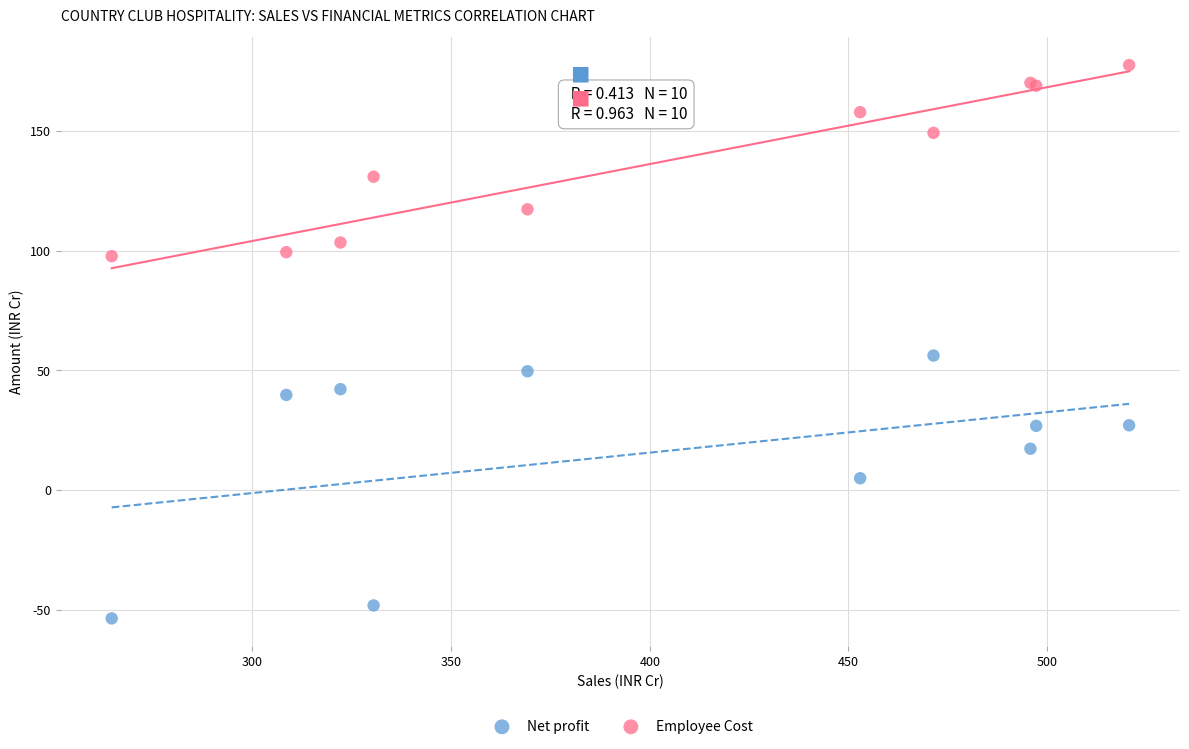

Across all series, what Y value is closest to 61?

56.1